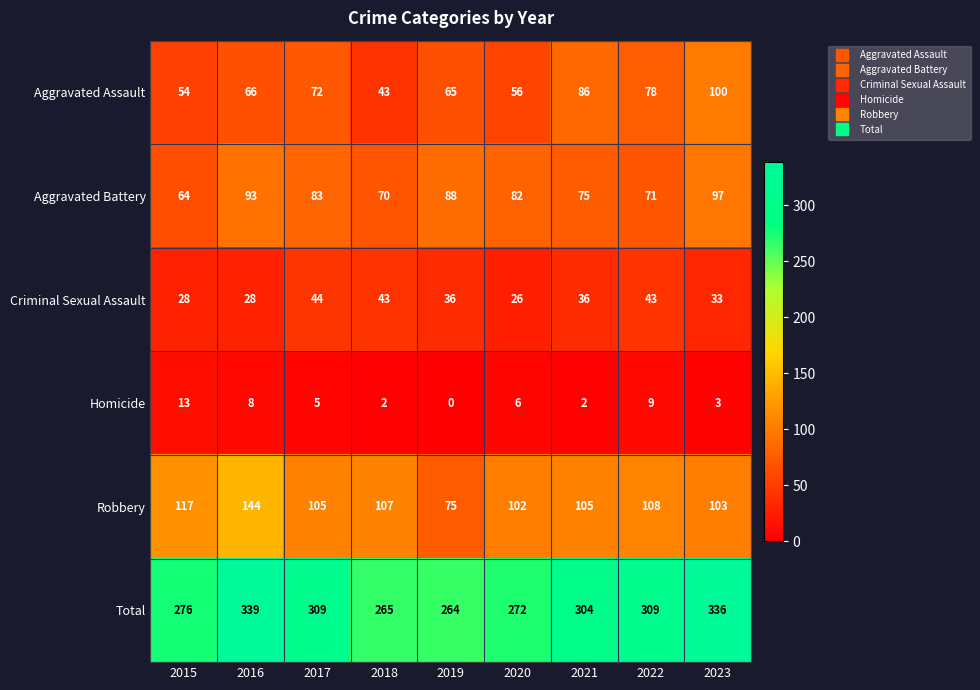

At which label is Total closest to 301?

2021